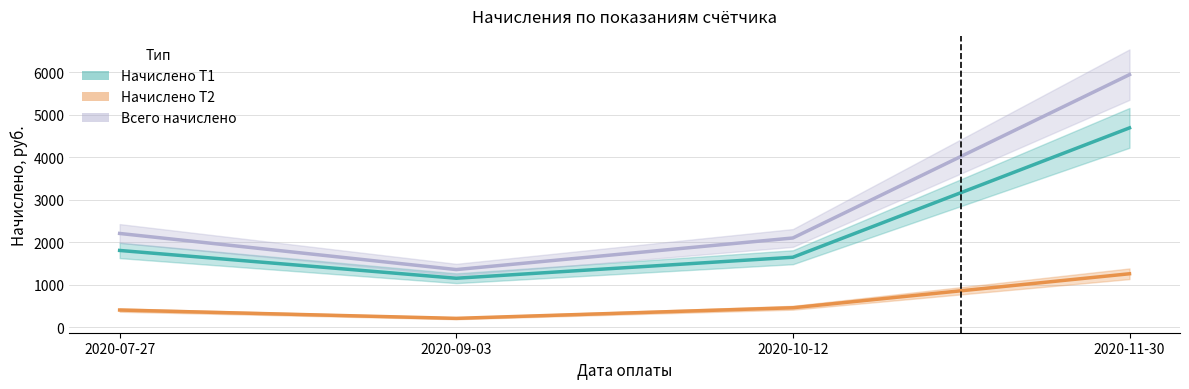

Reading left to right, transcribe all the data shown in this chart.

Начислено Т1: 2020-07-27=1803.9	2020-09-03=1149.2	2020-10-12=1643.8	2020-11-30=4691.2
Начислено Т2: 2020-07-27=400.4	2020-09-03=204.0	2020-10-12=453.9	2020-11-30=1254.6
Всего начислено: 2020-07-27=2204.3	2020-09-03=1353.2	2020-10-12=2097.7	2020-11-30=5945.8